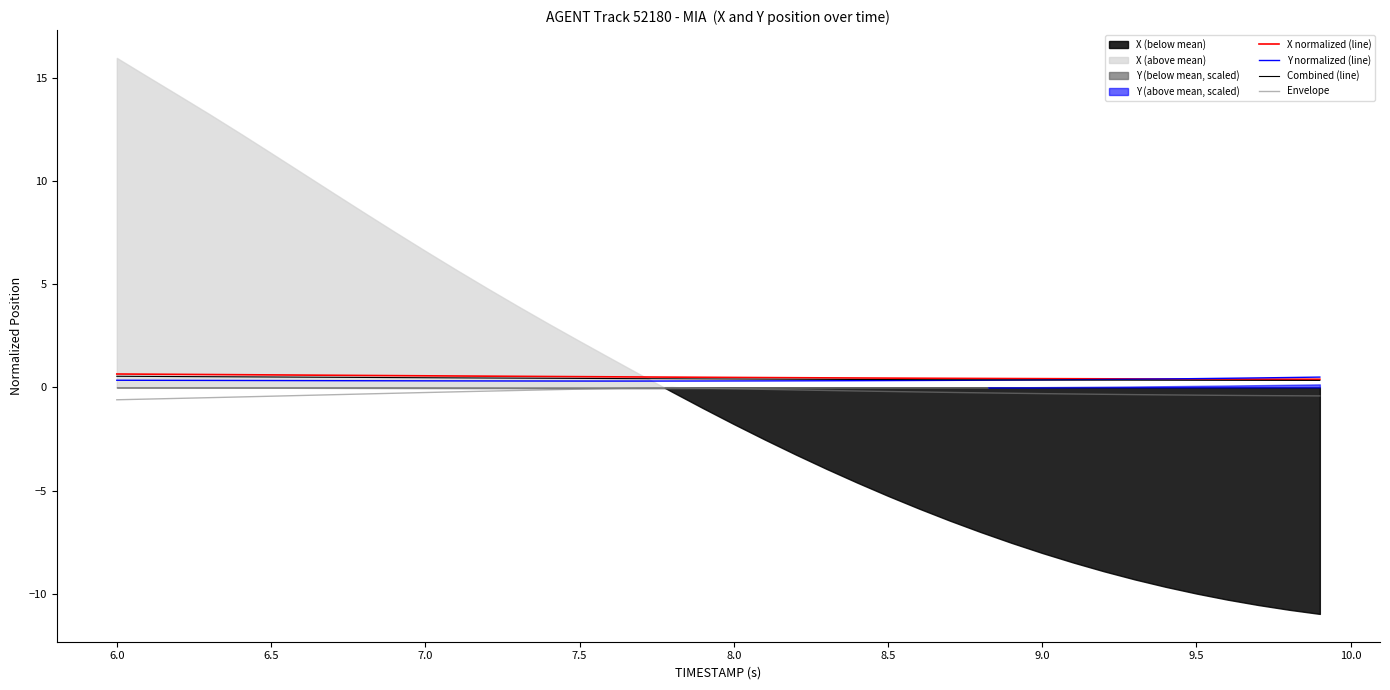

Which series ends up on top after the final intersection of Y normalized (line) and Combined (line)?

Y normalized (line)